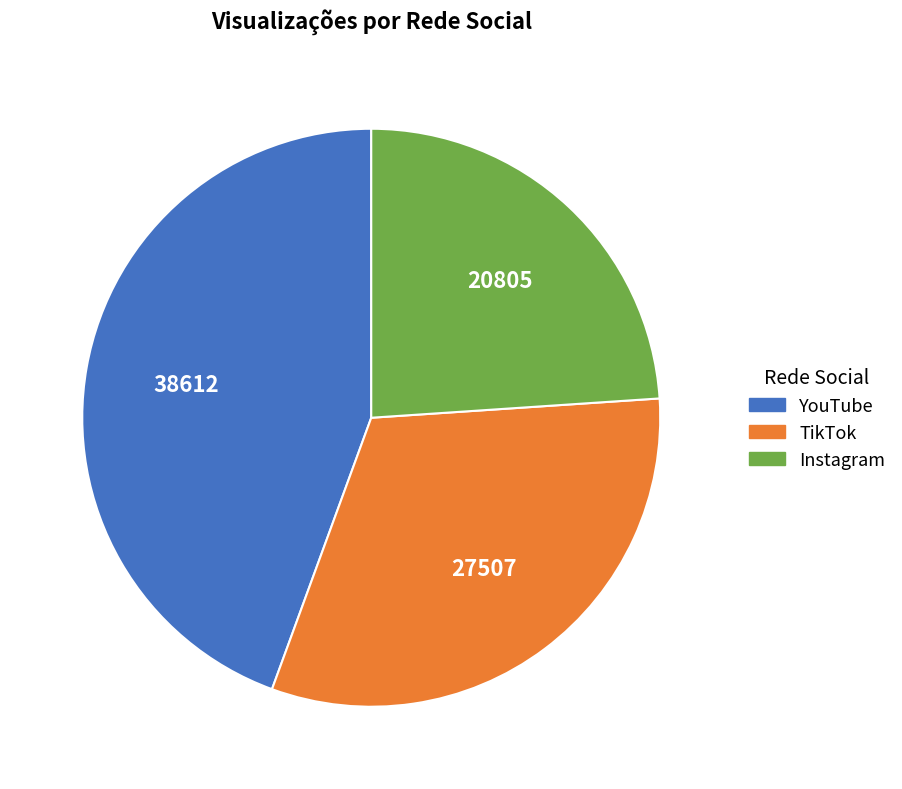

Between YouTube and Instagram, which is larger?

YouTube